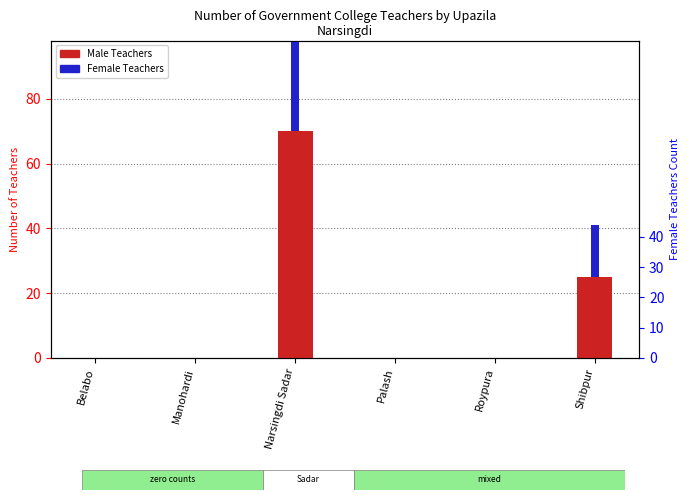

What is the approximate value of Female Teachers at Shibpur?

16